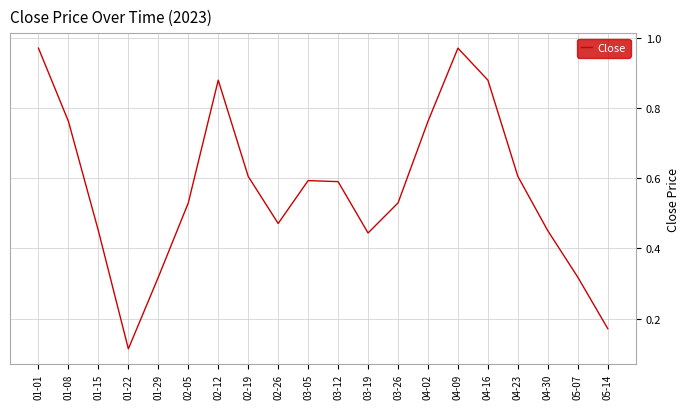

Between 04-16 and 04-02, which is larger?

04-16